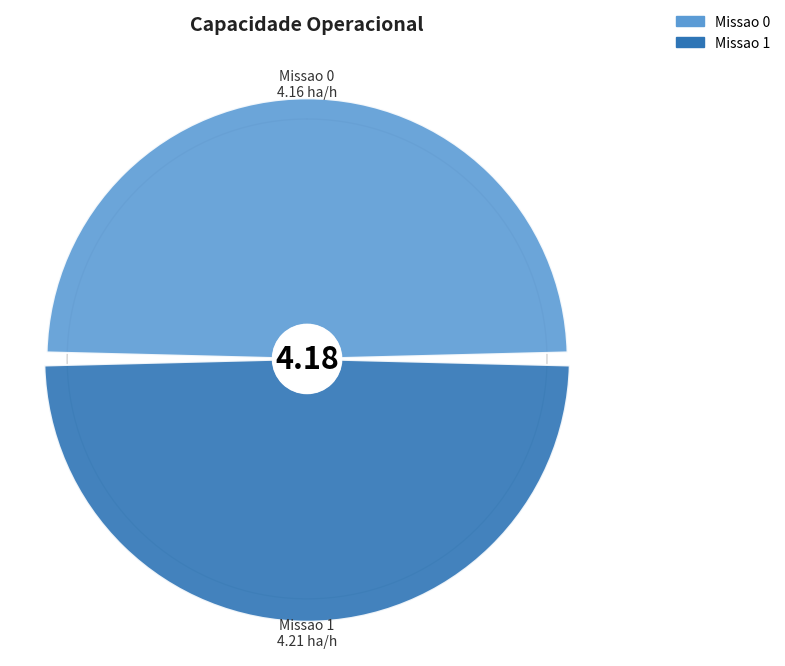

What is the largest slice in the pie chart?

Missao 1